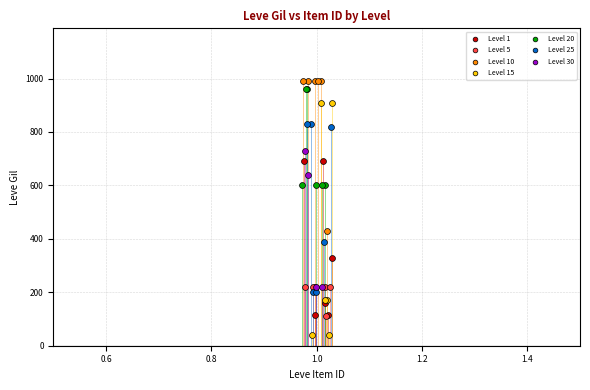

Which series contains the lowest Y value?

Level 15